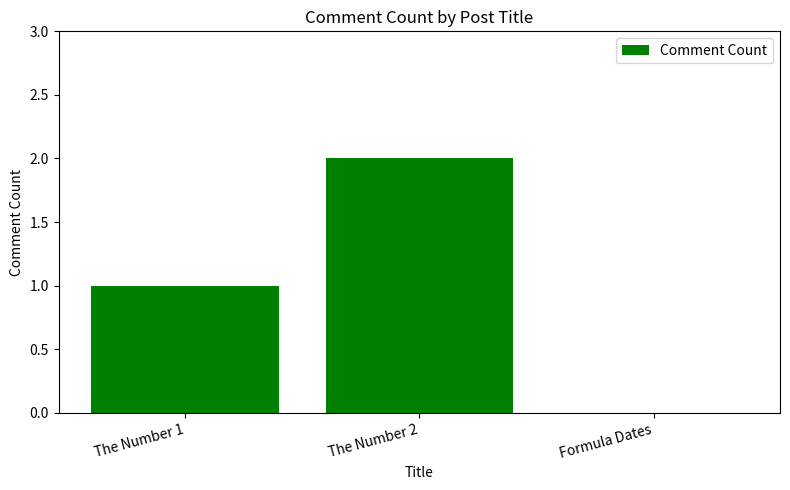

Are the bars horizontal?

No